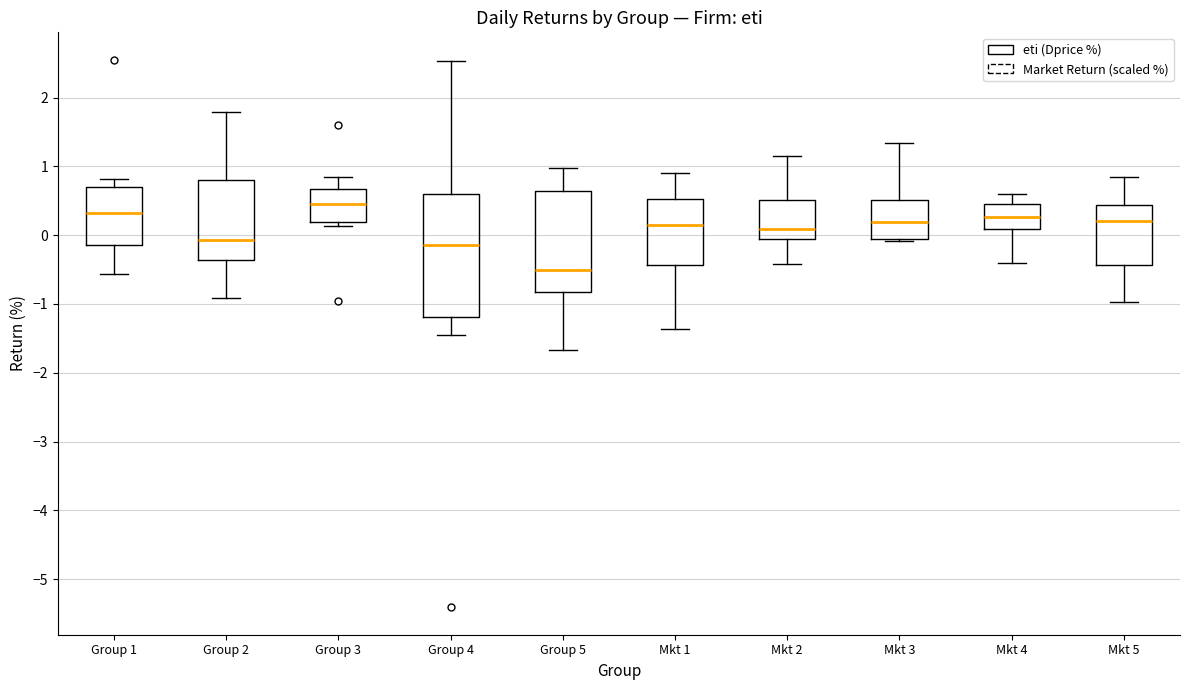

Which box's median line is the lowest?

Group 5